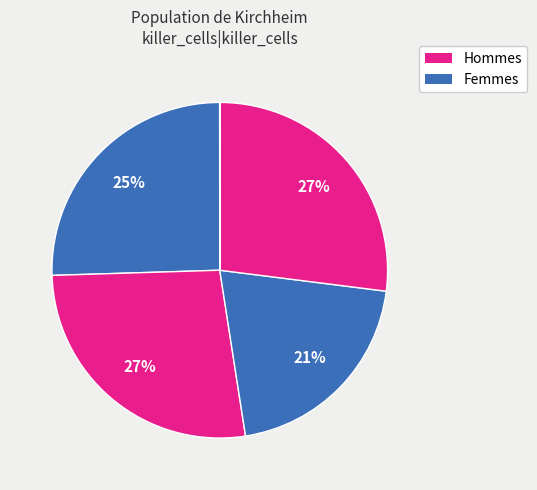

Count the number of slices in the pie.

7